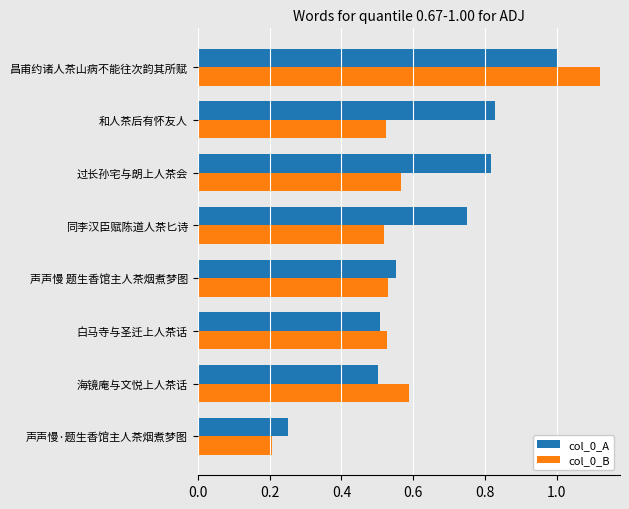

Which series has the largest range (max minus min)?

col_0_B